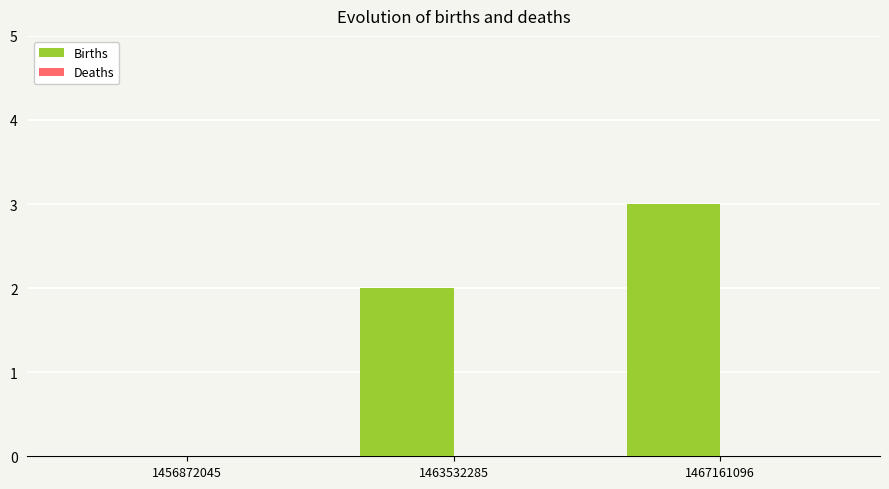

At which category does the chart reach its peak across all series?

1467161096